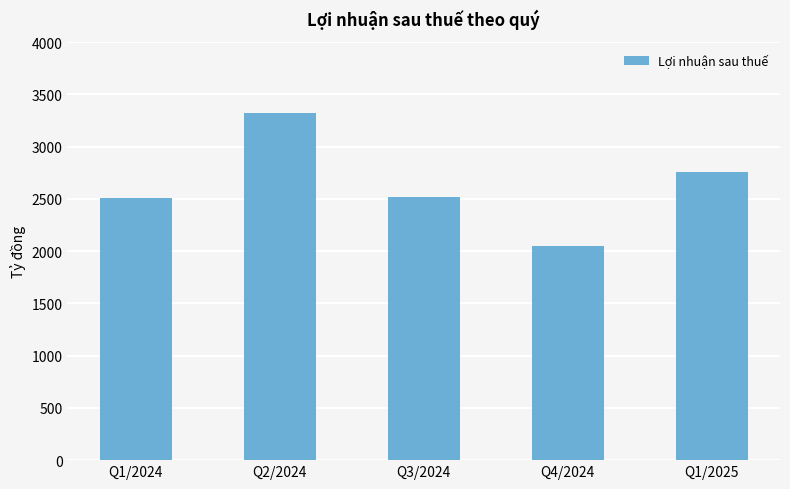

What is the value of the 4th bar from the left?

2044